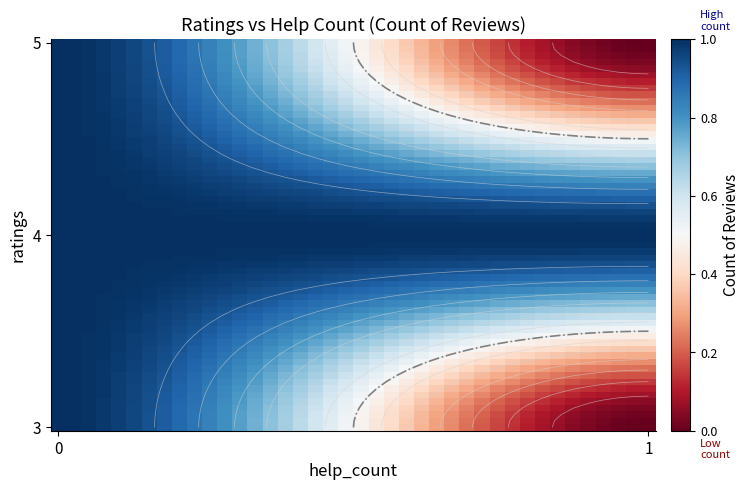

Reading right to left, extract all data points from this chart.

3: 0	1
4: 1	1
5: 0	1